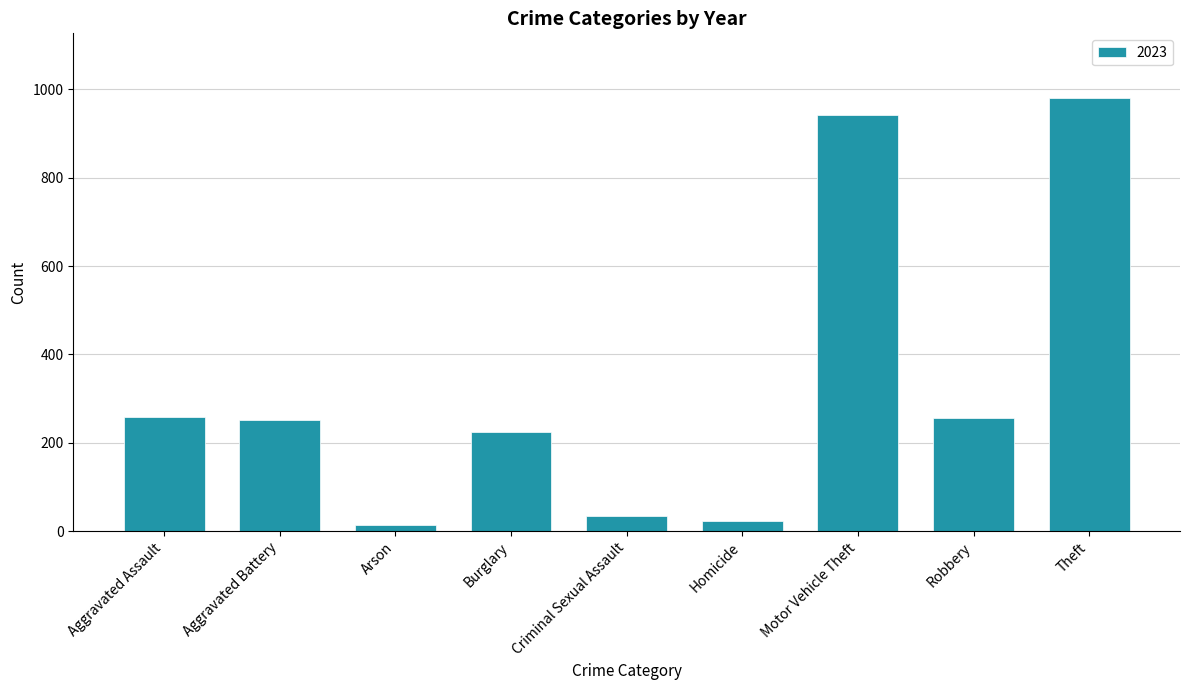

What is the difference between the maximum and minimum values?

965